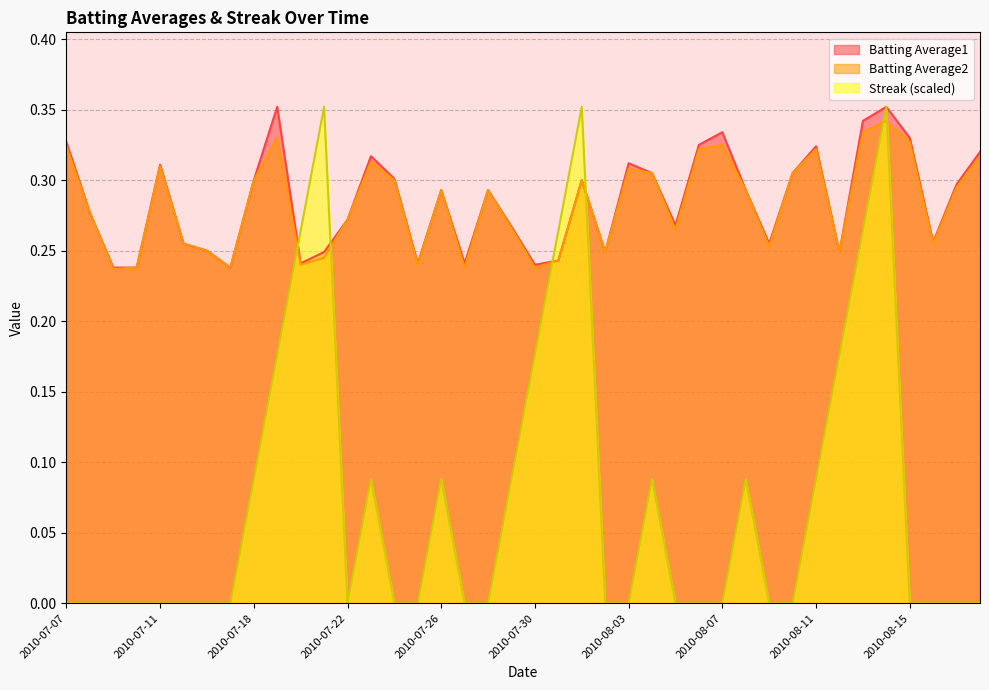

Which has a higher value, 2010-08-06 or 2010-07-28?

2010-08-06